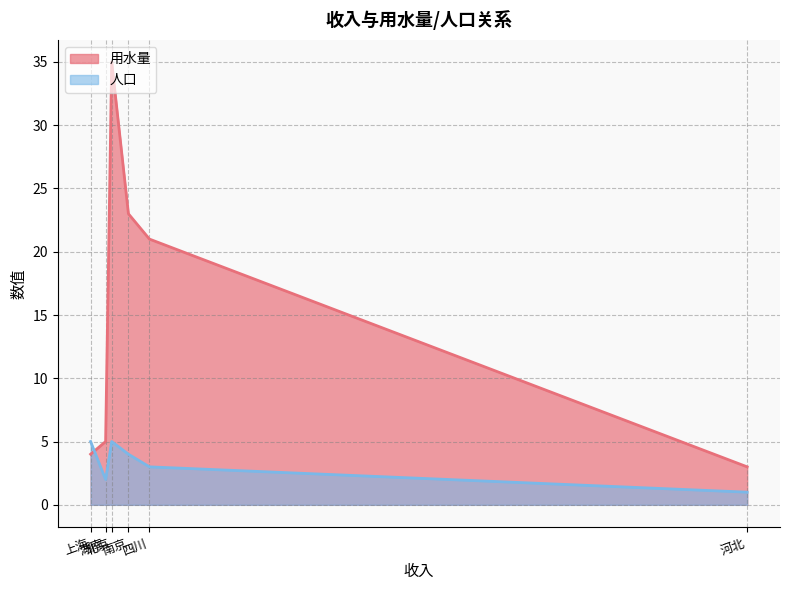

After their last crossing, which series has the higher values: 用水量 or 人口?

用水量